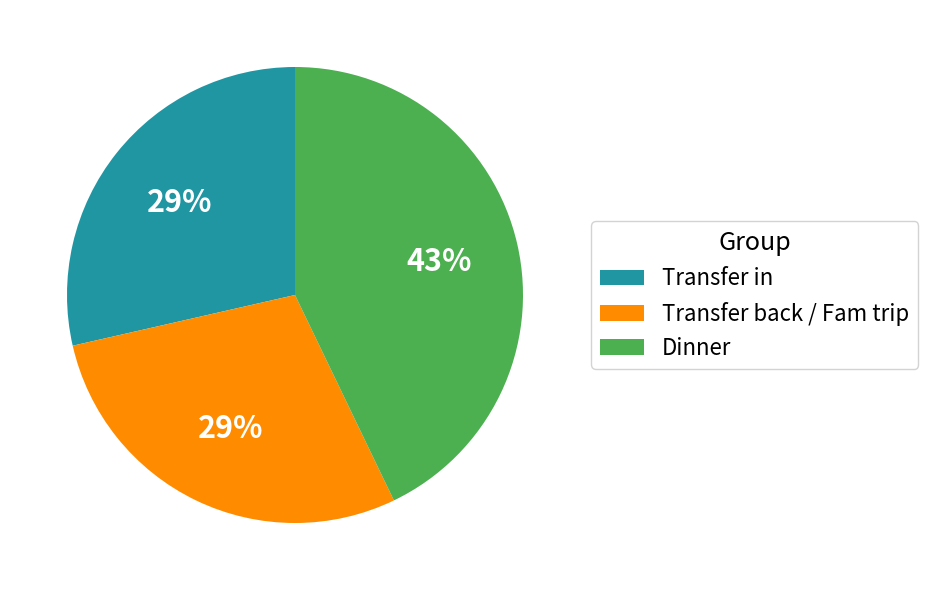

Is there any slice that represents more than half of the pie?

No